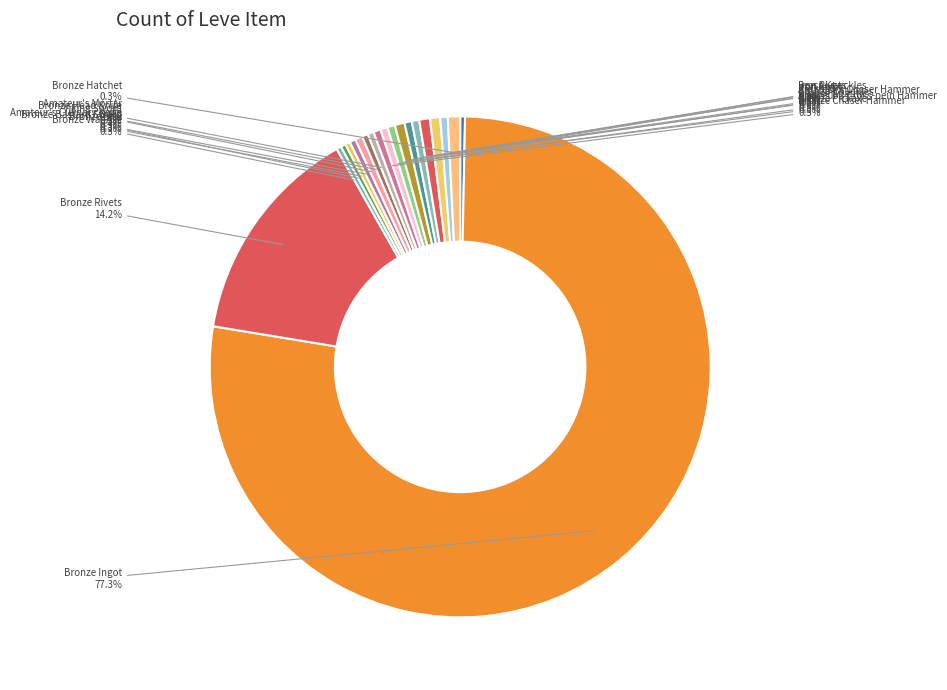

Which slice is the largest?

Bronze Ingot